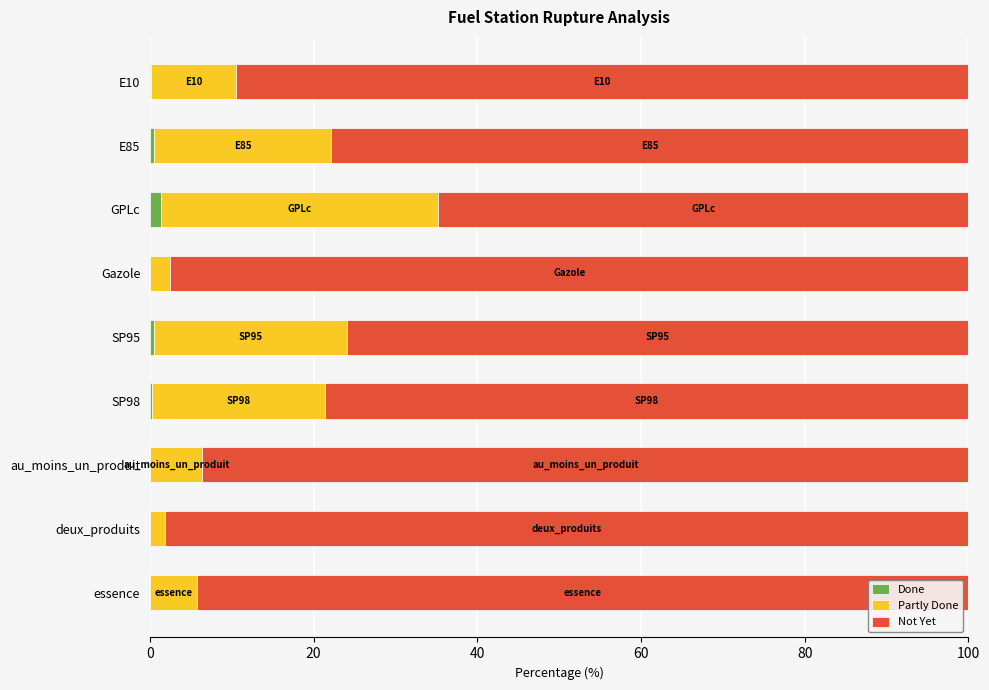

Which series has the widest spread of values?

Not Yet